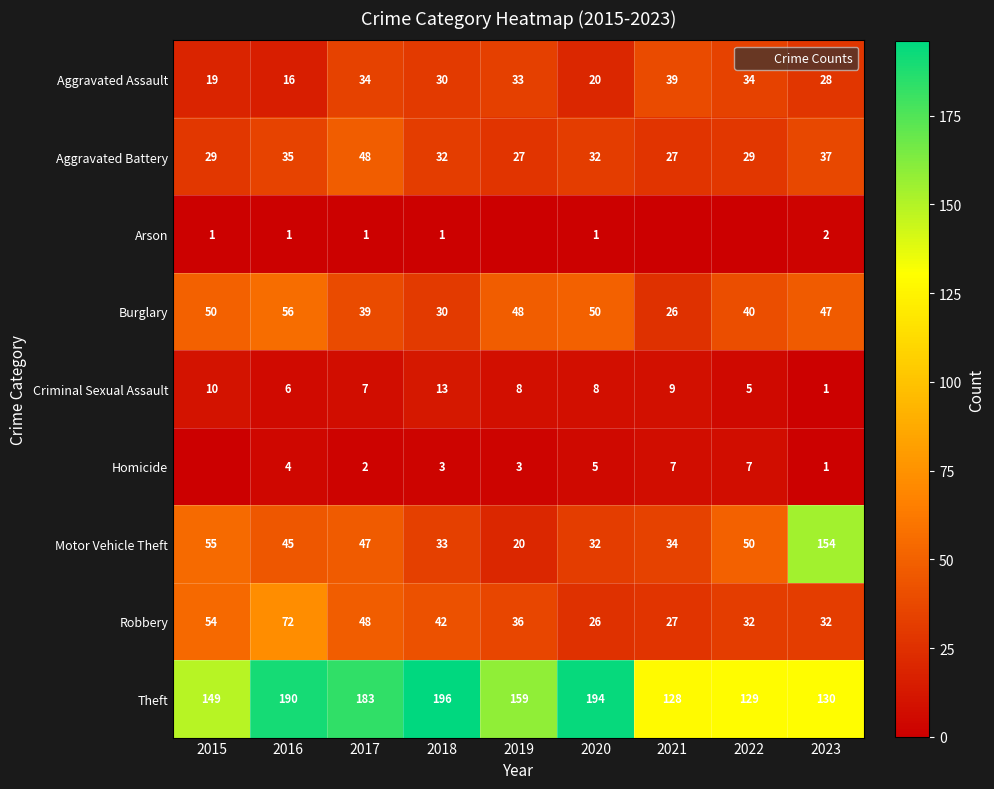

Read the Robbery value at 2023.

32